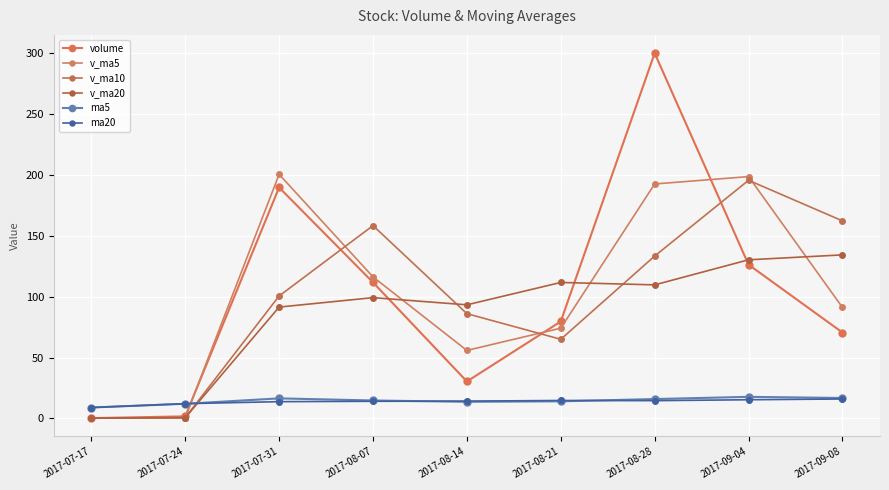

At how many categories does at least one series exceed 231?

1